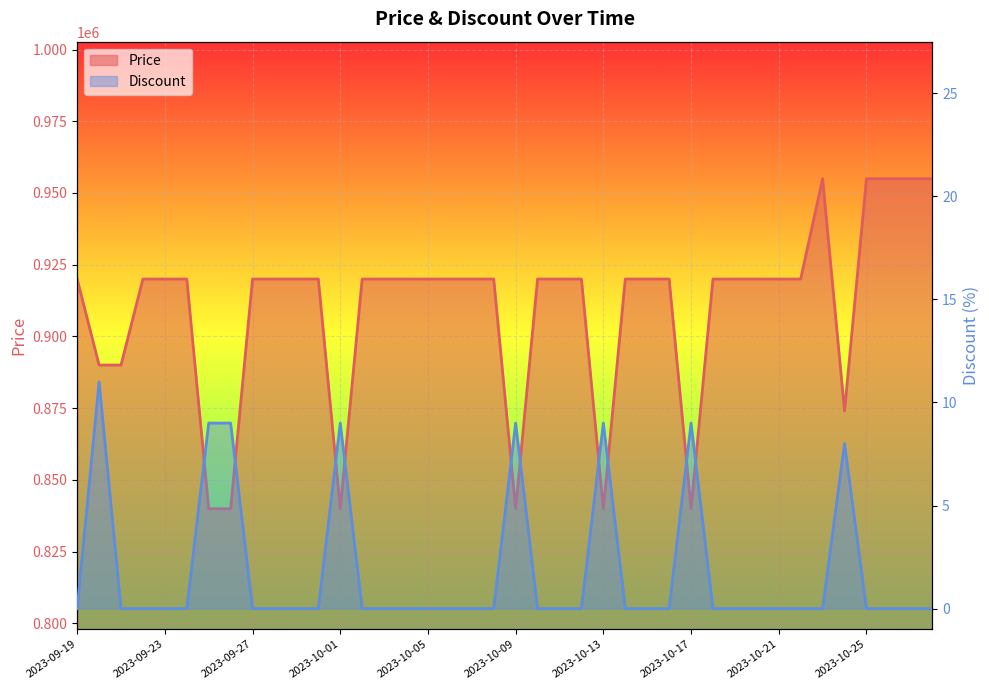

At which category does Price reach its first local peak?

34